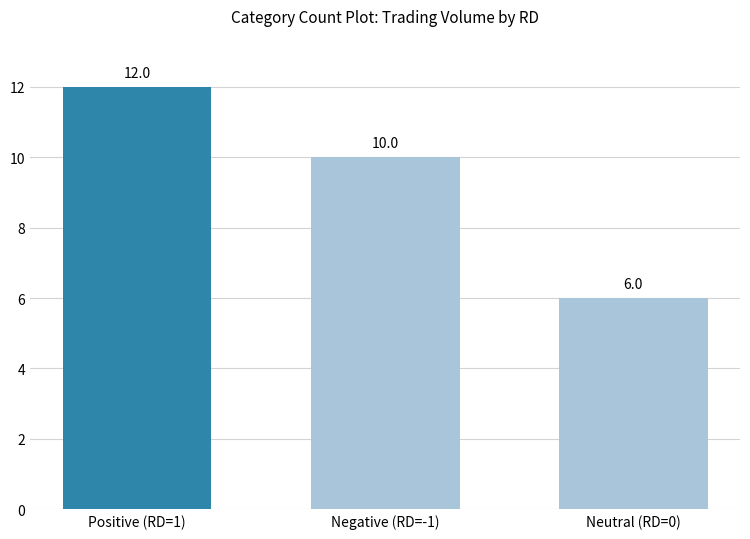

What is the sum of all values?

28